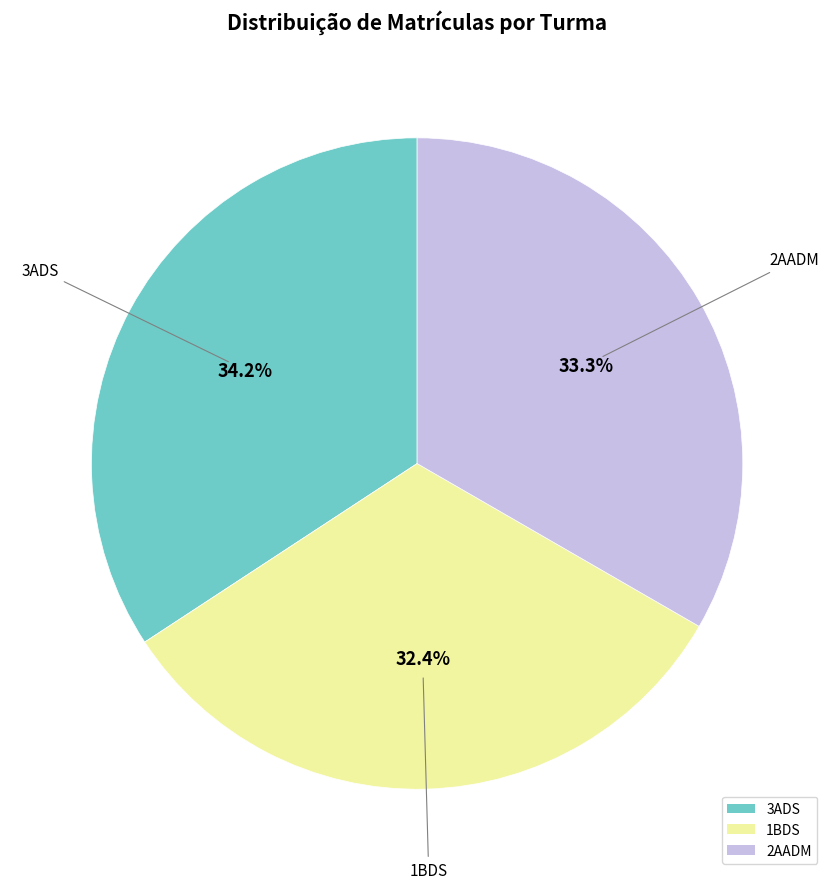

Is the sum of 3ADS and 1BDS greater than half?

Yes